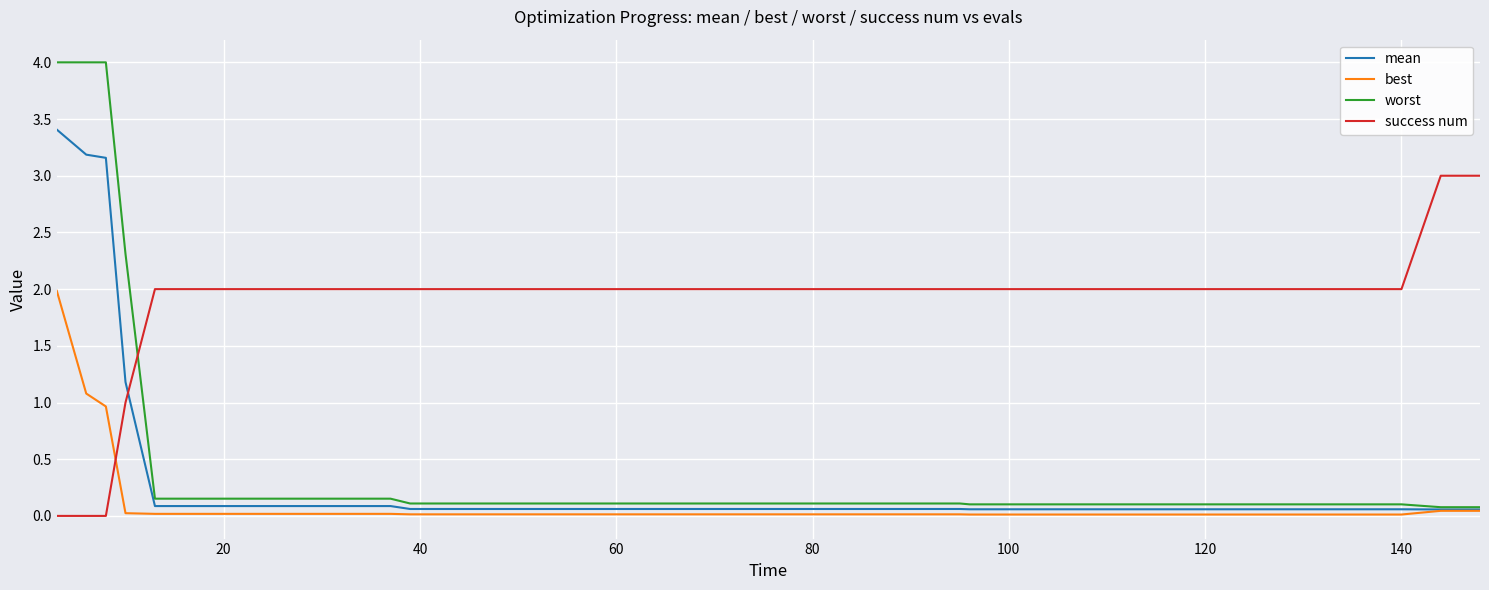

Which series has the largest total across all categories?

success num